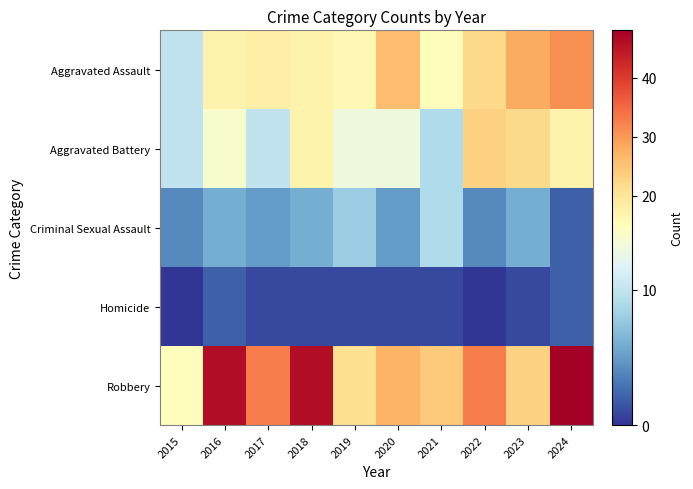

Between 2016 and 2022, which series saw the biggest shift?

Robbery